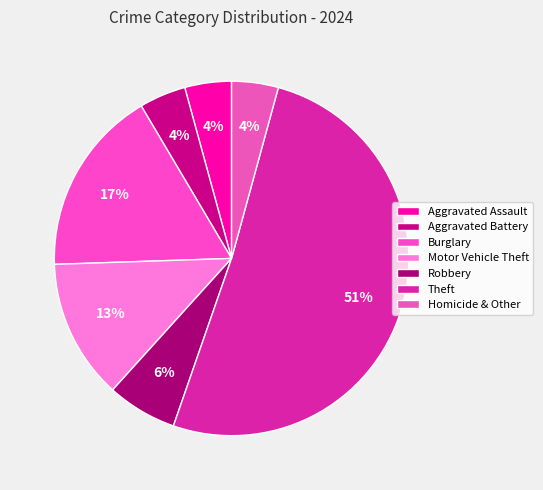

Between Burglary and Theft, which is larger?

Theft